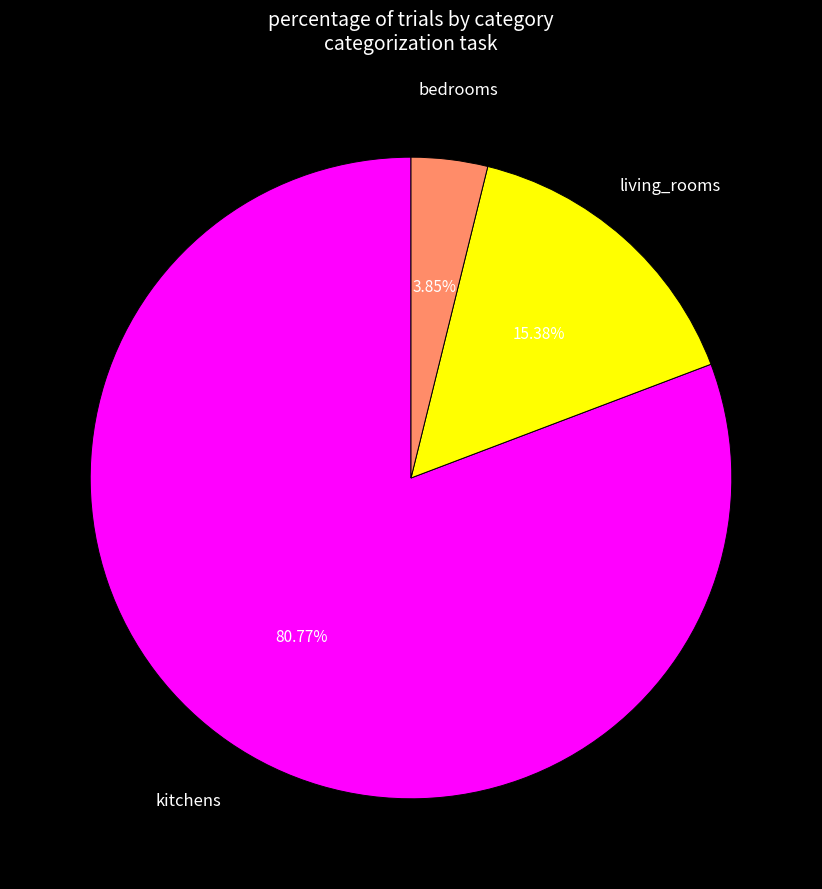

Does any single category account for the majority?

Yes